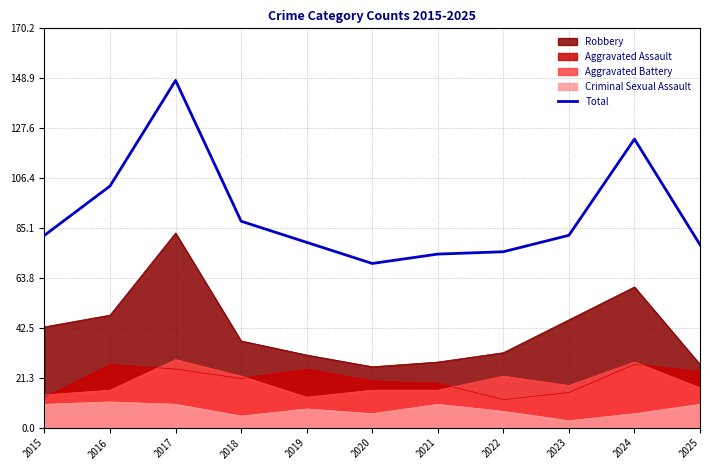

Reading left to right, extract all data points from this chart.

82	103	148	88	79	70	74	75	82	123	78